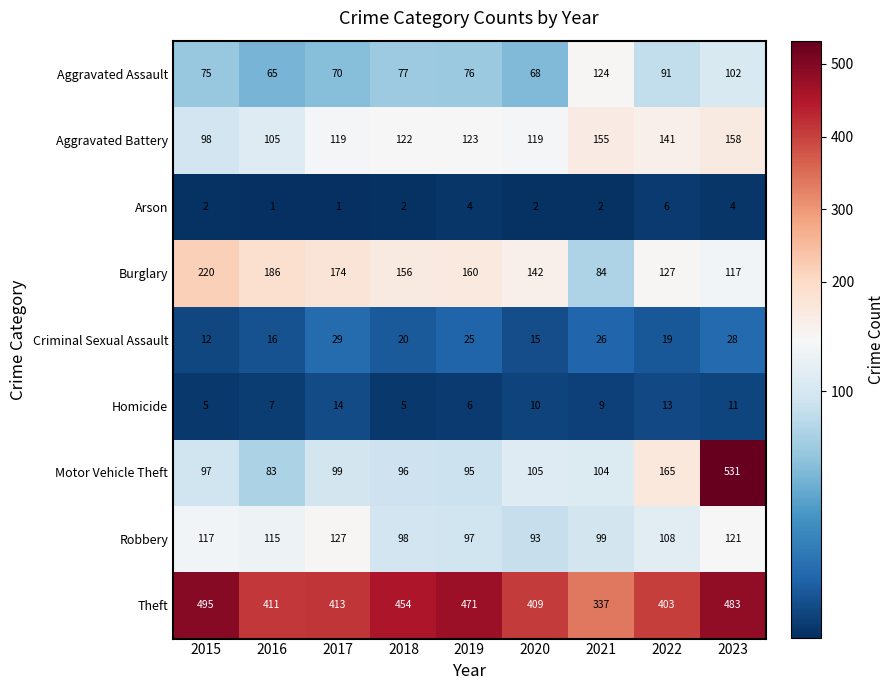

Which category has the highest value across all series?

2023